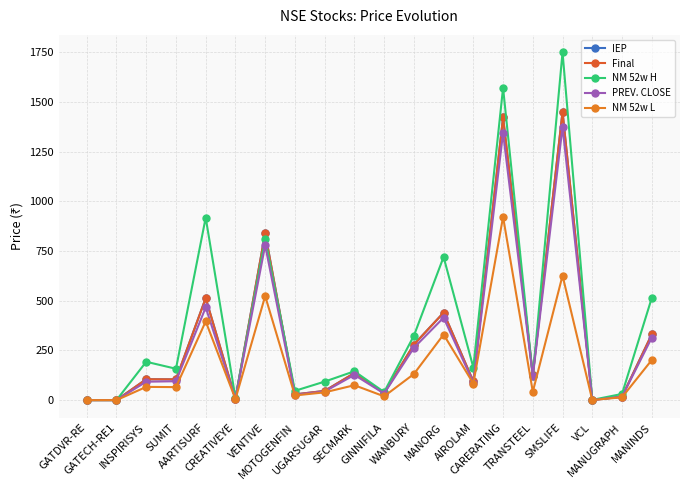

Reading right to left, what are all the values shown in this chart?

IEP: MANINDS=330.1	MANUGRAPH=17.4	VCL=0.8	SMSLIFE=1449.9	TRANSTEEL=127.0	CARERATING=1422.0	AIROLAM=93.7	MANORG=440.0	WANBURY=279.3	GINNIFILA=35.5	SECMARK=136.0	UGARSUGAR=46.3	MOTOGENFIN=28.8	VENTIVE=840.0	CREATIVEYE=7.0	AARTISURF=513.0	SUMIT=104.5	INSPIRISYS=105.0	GATECH-RE1=0.1	GATDVR-RE=0.1
Final: MANINDS=330.1	MANUGRAPH=17.4	VCL=0.8	SMSLIFE=1449.9	TRANSTEEL=127.0	CARERATING=1422.0	AIROLAM=93.7	MANORG=440.0	WANBURY=279.3	GINNIFILA=35.5	SECMARK=136.0	UGARSUGAR=46.3	MOTOGENFIN=28.8	VENTIVE=840.0	CREATIVEYE=7.0	AARTISURF=513.0	SUMIT=104.5	INSPIRISYS=105.0	GATECH-RE1=0.1	GATDVR-RE=0.1
NM 52w H: MANINDS=513.7	MANUGRAPH=31.0	VCL=1.2	SMSLIFE=1749.7	TRANSTEEL=120.2	CARERATING=1571.0	AIROLAM=164.0	MANORG=720.0	WANBURY=323.5	GINNIFILA=40.5	SECMARK=145.1	UGARSUGAR=93.2	MOTOGENFIN=46.8	VENTIVE=810.4	CREATIVEYE=11.0	AARTISURF=918.0	SUMIT=157.8	INSPIRISYS=192.9	GATECH-RE1=0.1	GATDVR-RE=0.1
PREV. CLOSE: MANINDS=314.2	MANUGRAPH=16.5	VCL=0.8	SMSLIFE=1374.3	TRANSTEEL=120.2	CARERATING=1344.4	AIROLAM=88.4	MANORG=414.8	WANBURY=262.9	GINNIFILA=33.1	SECMARK=126.8	UGARSUGAR=43.1	MOTOGENFIN=26.7	VENTIVE=778.8	CREATIVEYE=6.4	AARTISURF=466.4	SUMIT=95.0	INSPIRISYS=92.6	GATECH-RE1=0.1	GATDVR-RE=0.1
NM 52w L: MANINDS=201.6	MANUGRAPH=14.2	VCL=0.6	SMSLIFE=626.5	TRANSTEEL=42.0	CARERATING=921.8	AIROLAM=83.5	MANORG=330.0	WANBURY=131.2	GINNIFILA=19.0	SECMARK=75.0	UGARSUGAR=39.1	MOTOGENFIN=23.6	VENTIVE=523.4	CREATIVEYE=5.3	AARTISURF=396.0	SUMIT=65.4	INSPIRISYS=66.5	GATECH-RE1=0.0	GATDVR-RE=0.0